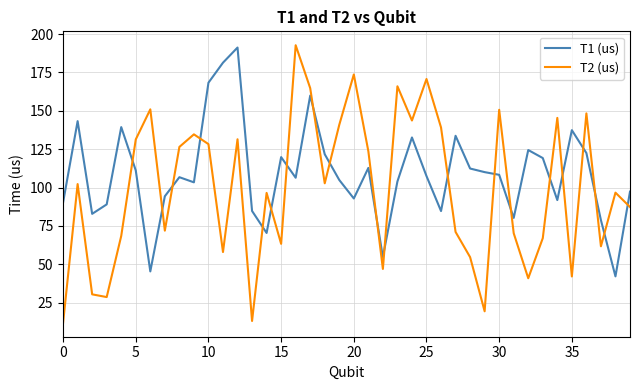

What is the difference between the maximum and minimum values in the T2 (us) series?

180.9